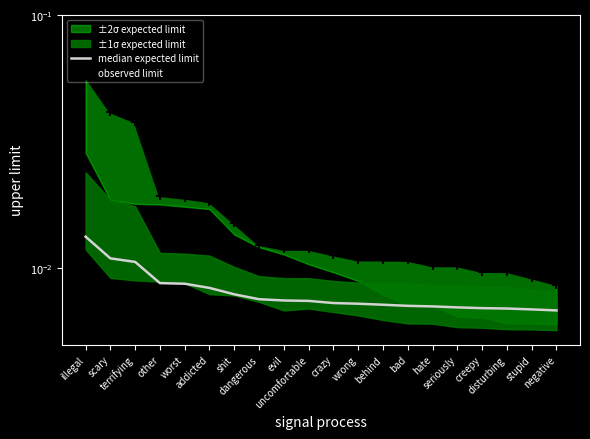

What is the label of the 15th point from the left?

hate